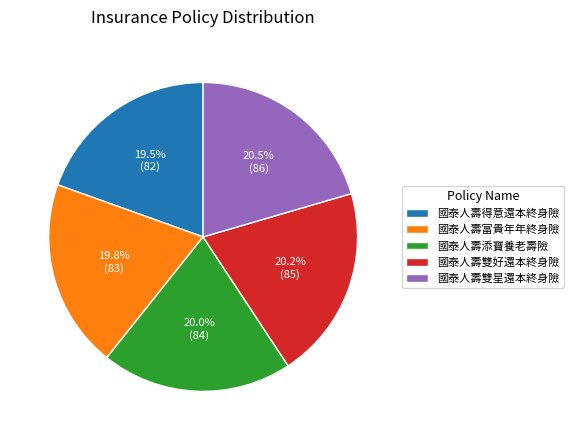

Does 國泰人壽雙星還本終身險 account for over 50% of the chart?

No